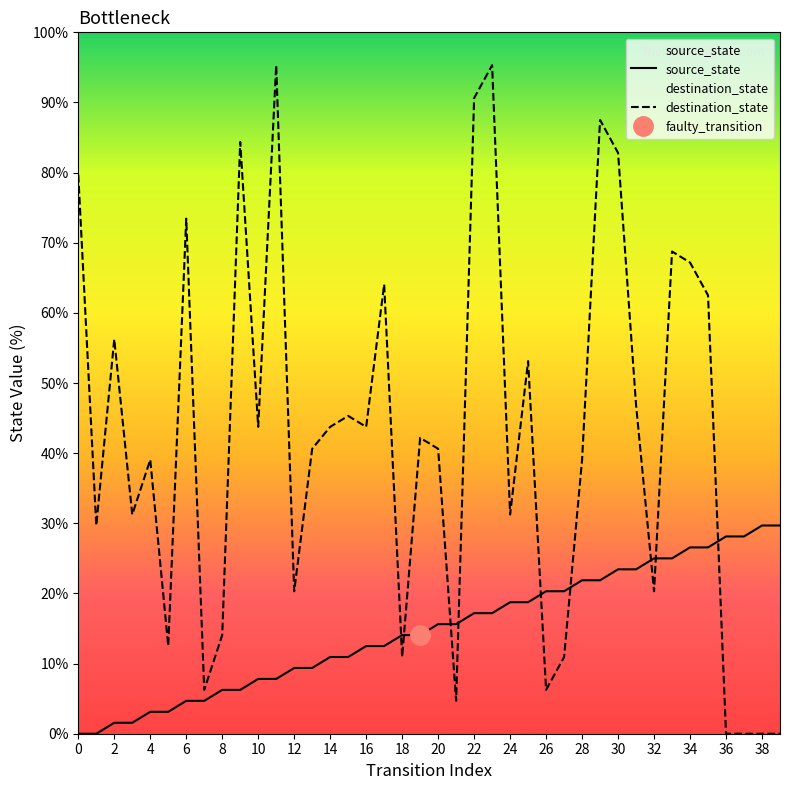

How many intersections are there between source_state and destination_state?

9